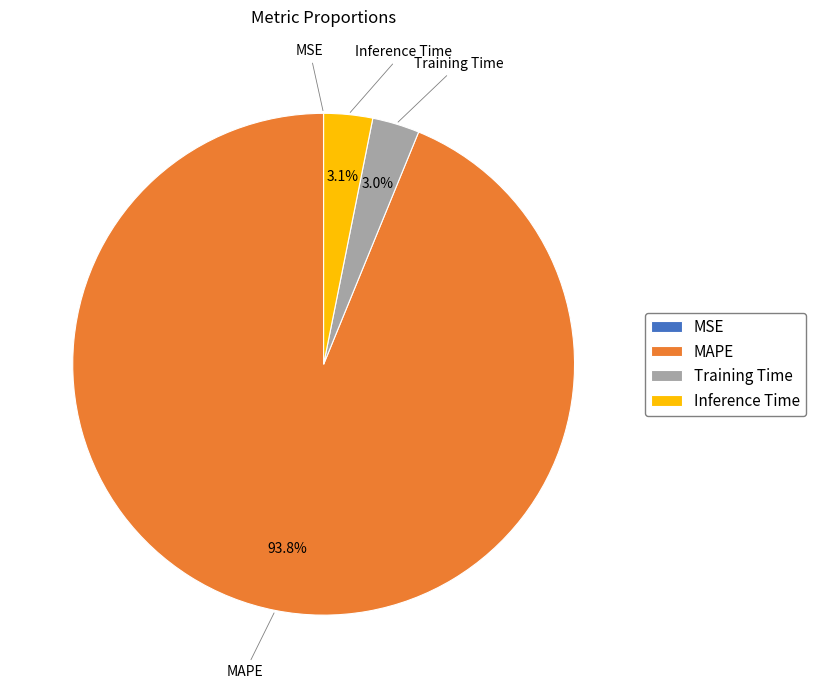

To the nearest percent, what is the combined percentage of Training Time and MAPE?

97%